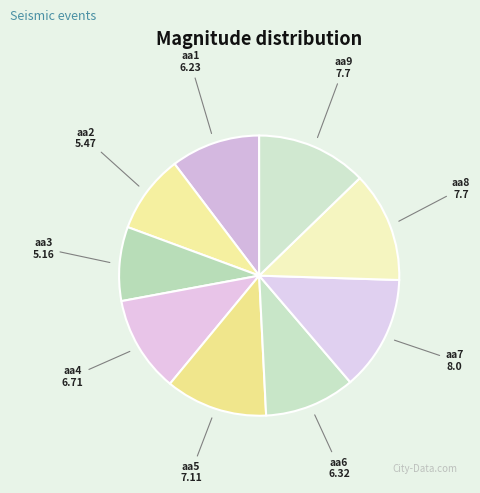

What is the largest slice in the pie chart?

aa7